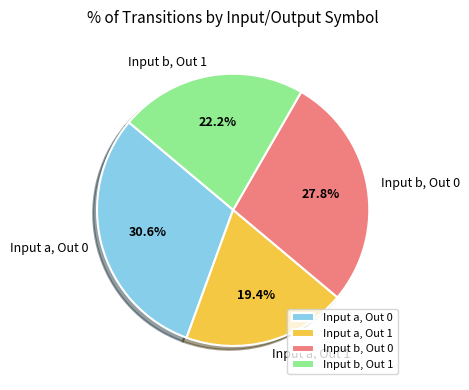

Which category has the smallest portion of the pie?

Input a, Out 1